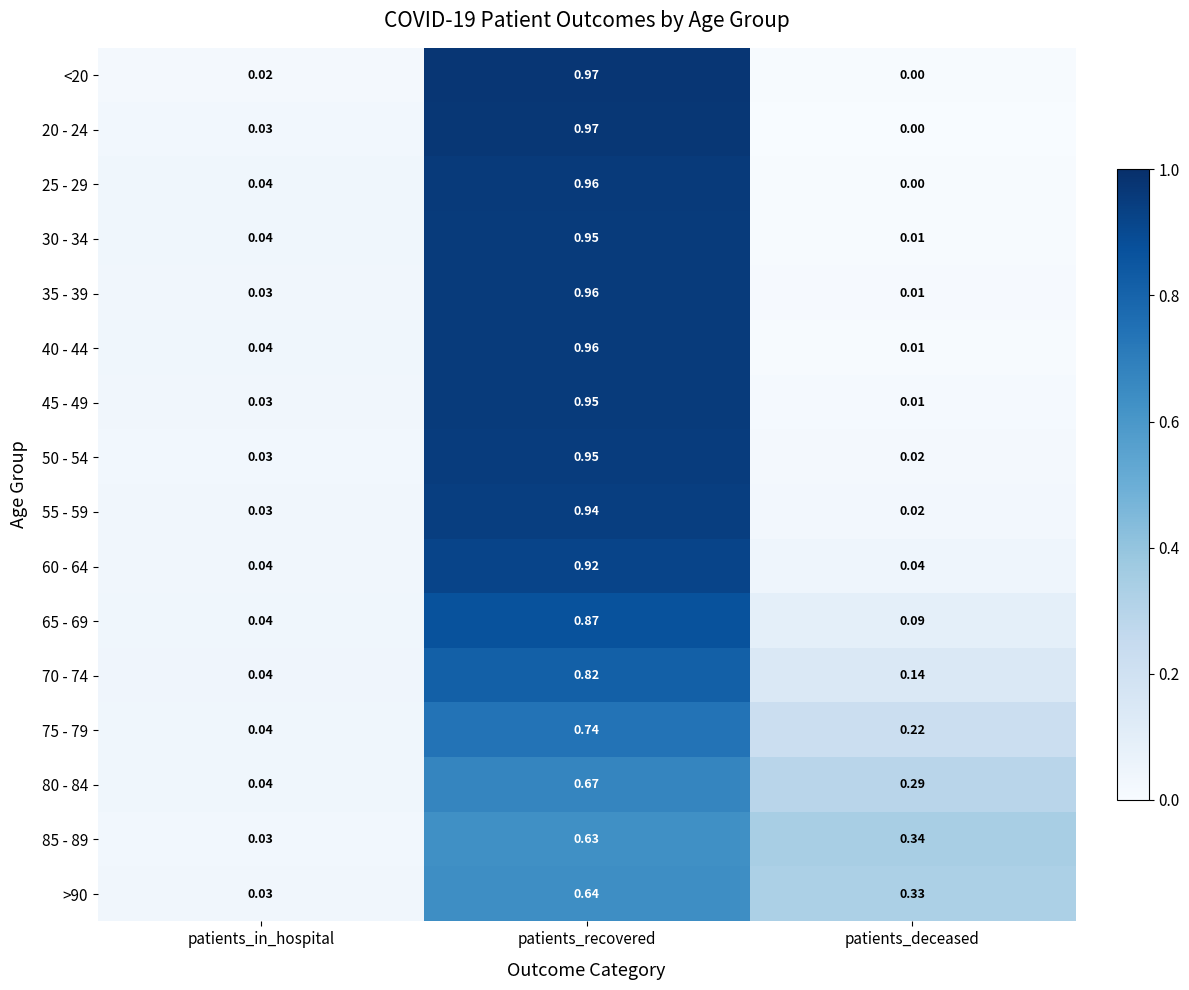

Is the value of 85 - 89 at patients_in_hospital greater than the value of 70 - 74 at patients_deceased?

No